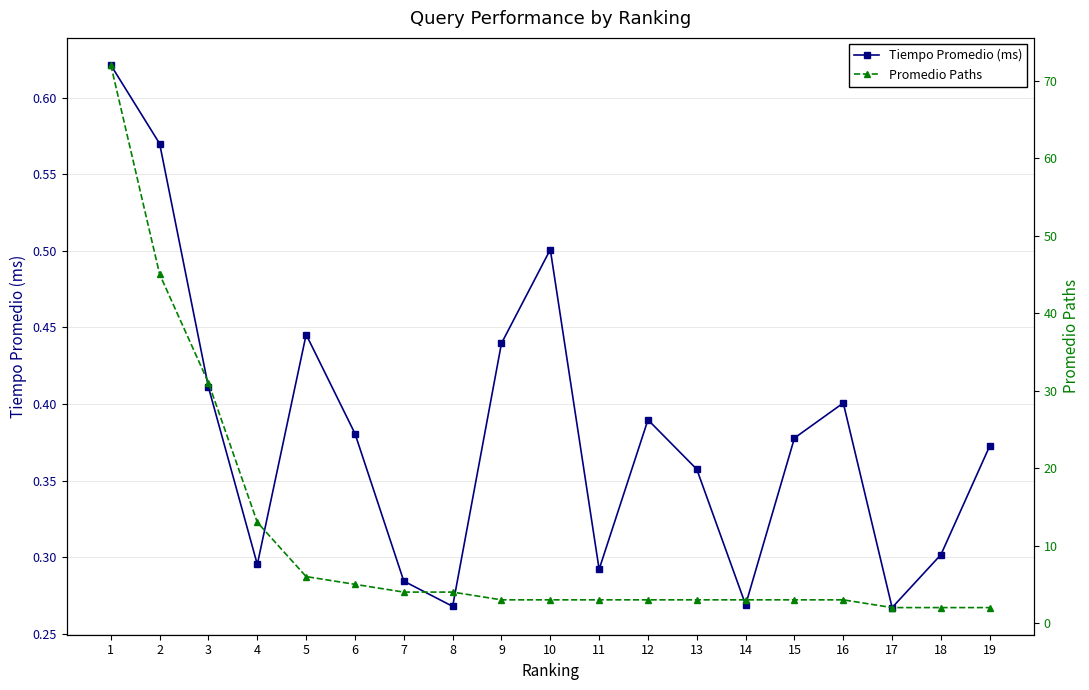

What is the difference between the highest and lowest values at 9?

2.6